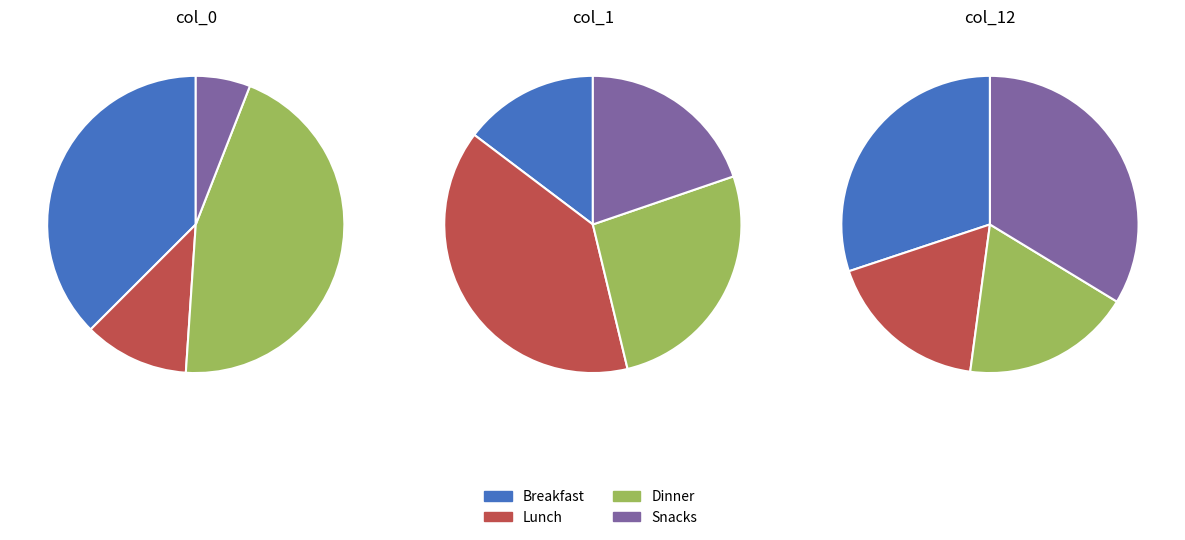

Does Row 1 represent more than half of the total?

No